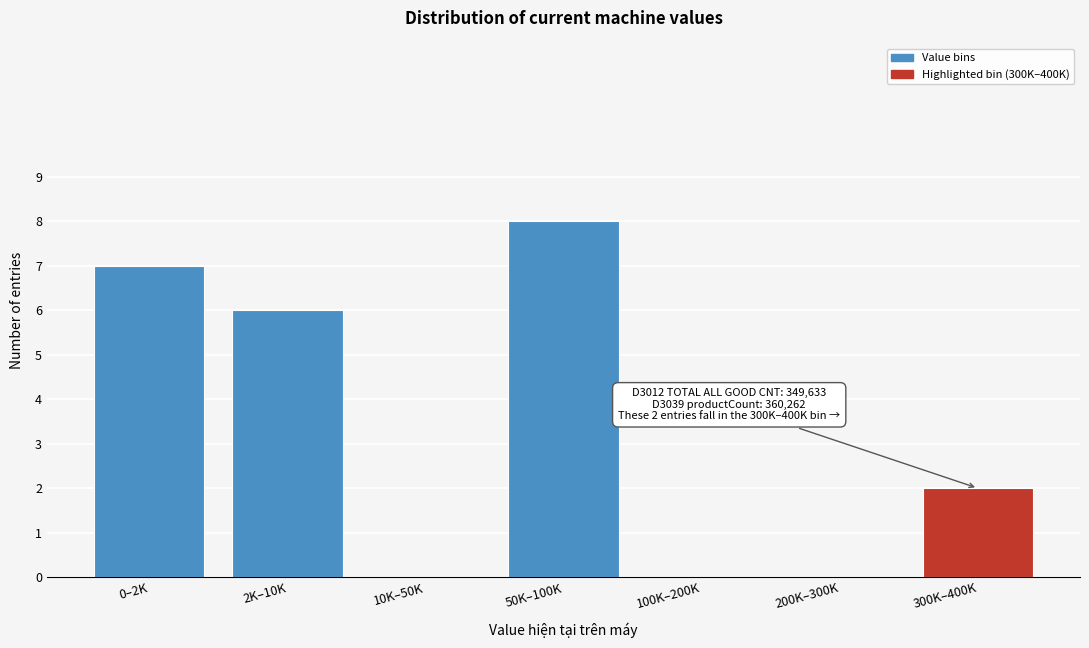

Reading left to right, extract all data points from this chart.

0–2K=7	2K–10K=6	10K–50K=0	50K–100K=8	100K–200K=0	200K–300K=0	300K–400K=2